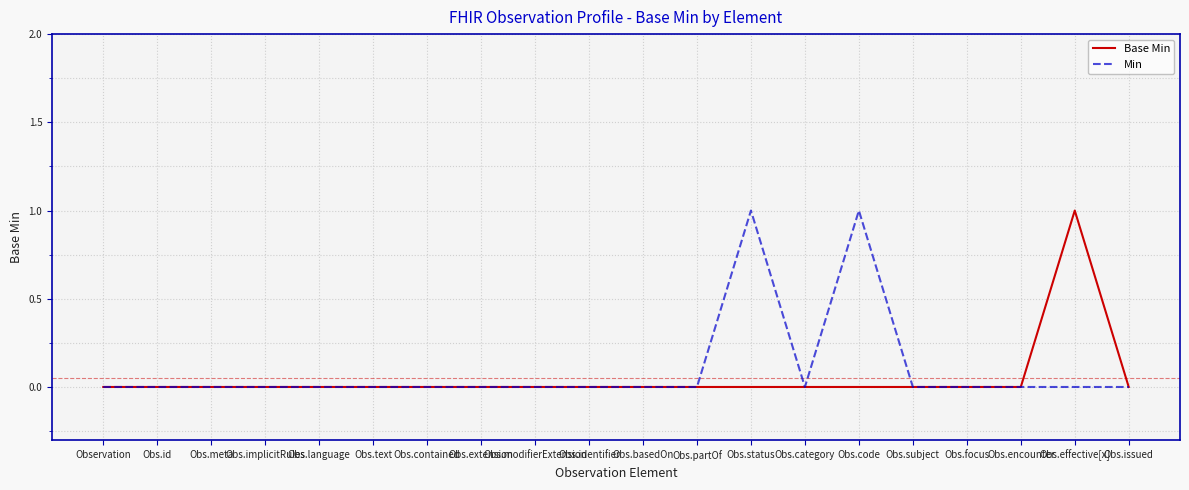

At Obs.status, list the series in order from smallest to largest.

Base Min, Min